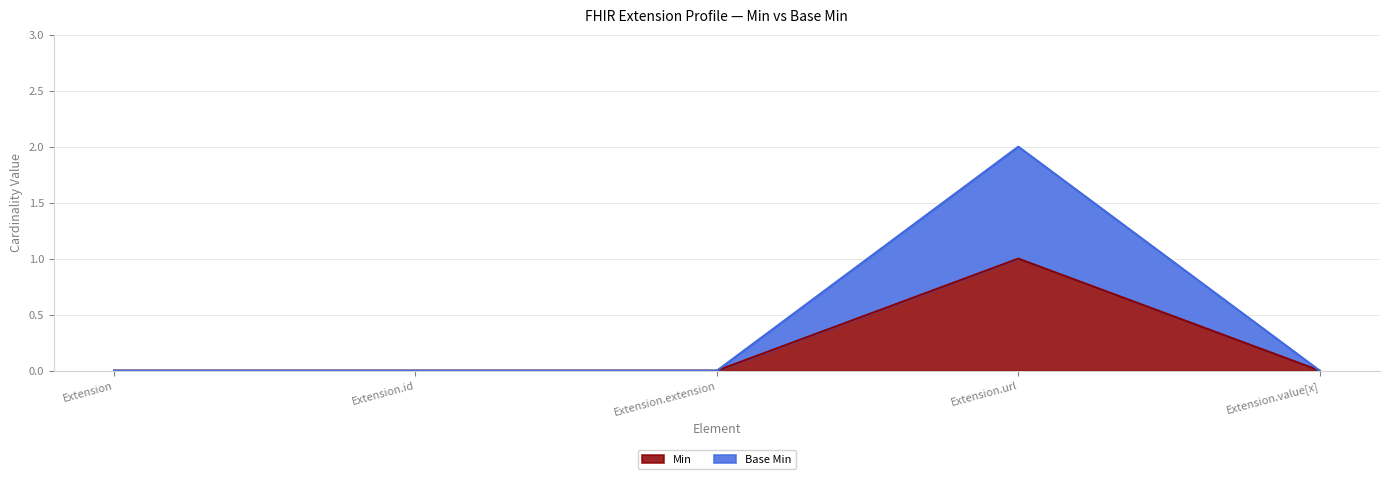

Between Extension.url and Extension.value[x], which series saw the biggest shift?

Base Min